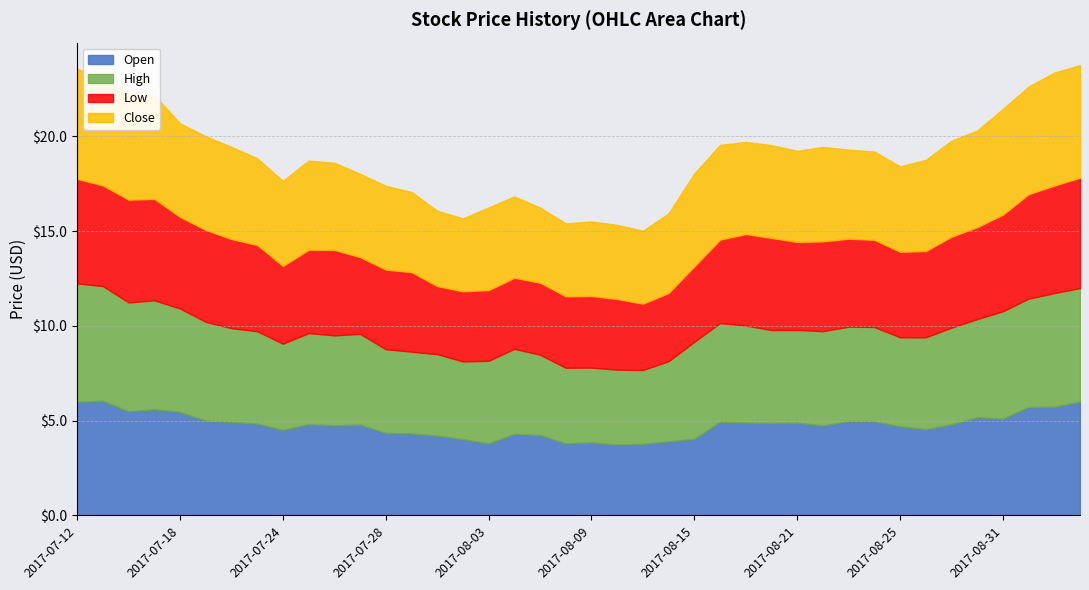

At which category does Open reach its first local peak?

2017-07-13